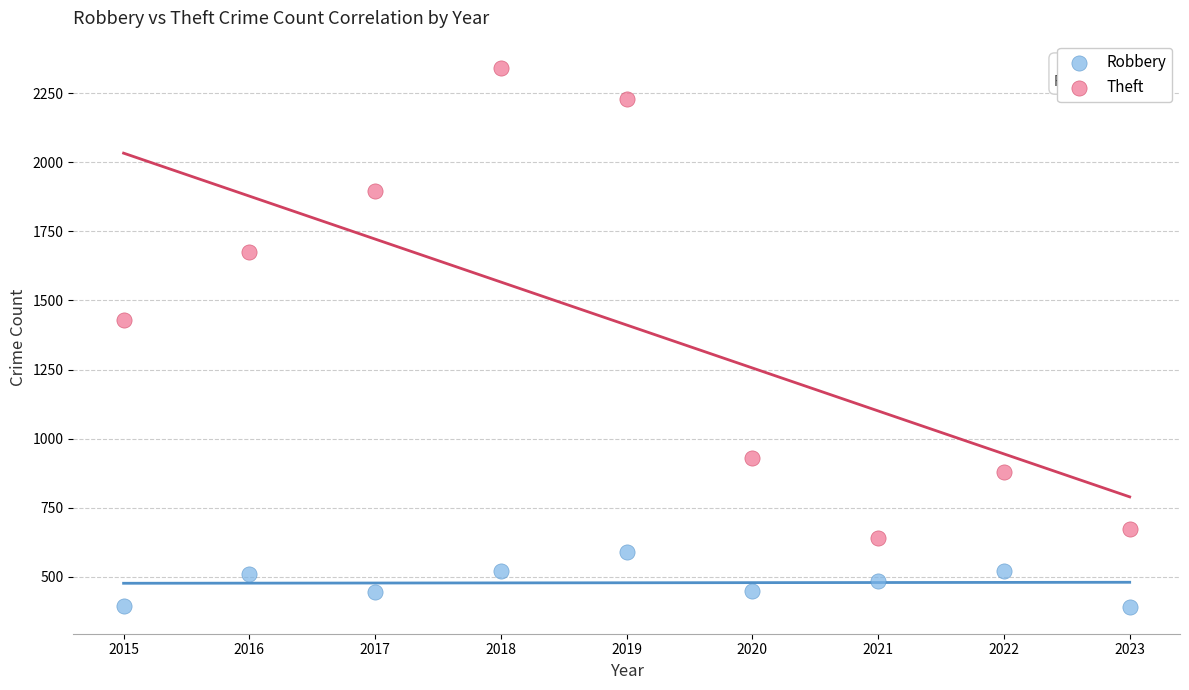

Which series has the largest Y range (max minus min)?

Theft